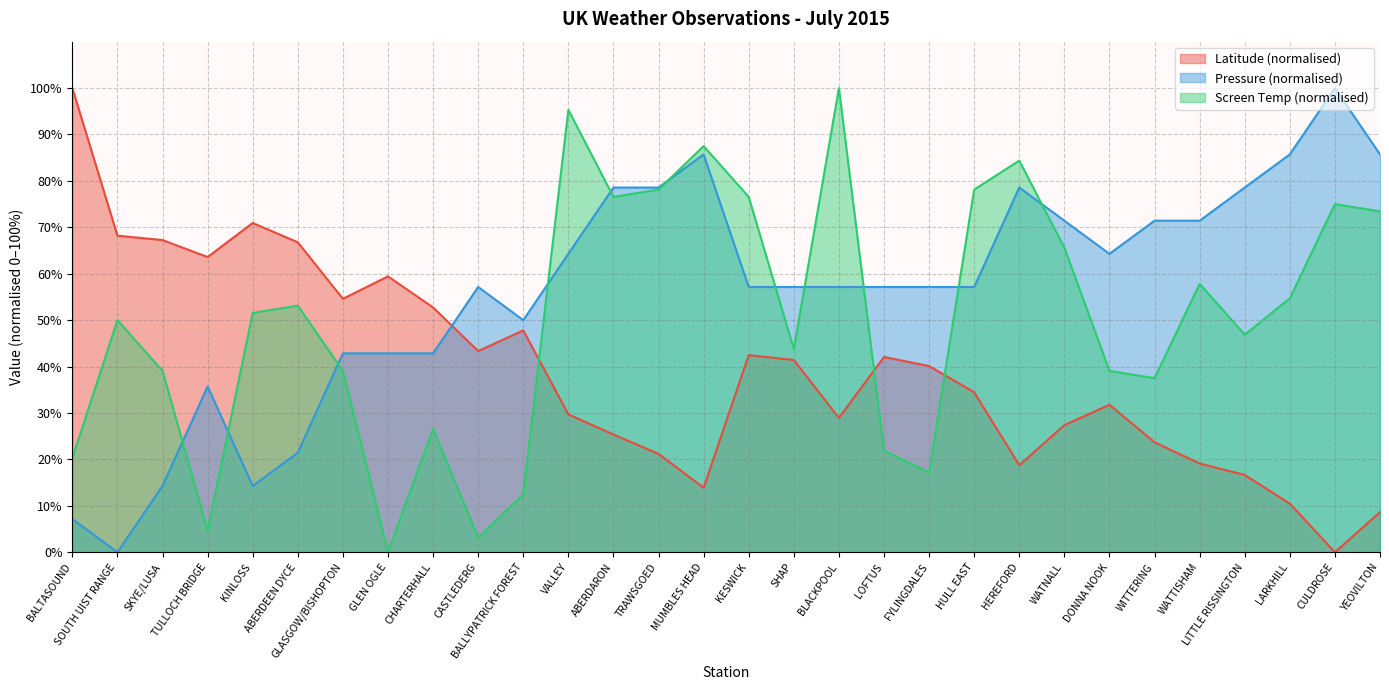

List the series in order of their peak value, lowest first.

Latitude, Pressure, Screen Temperature